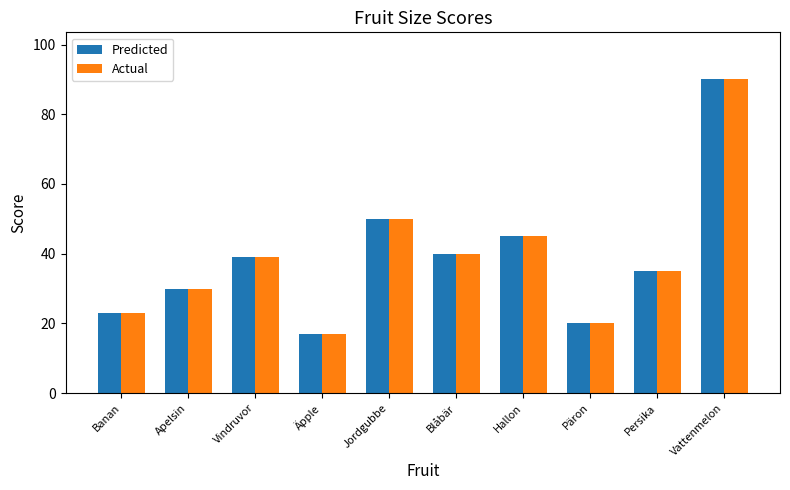

What is the label of the 5th bar from the right?

Blåbär